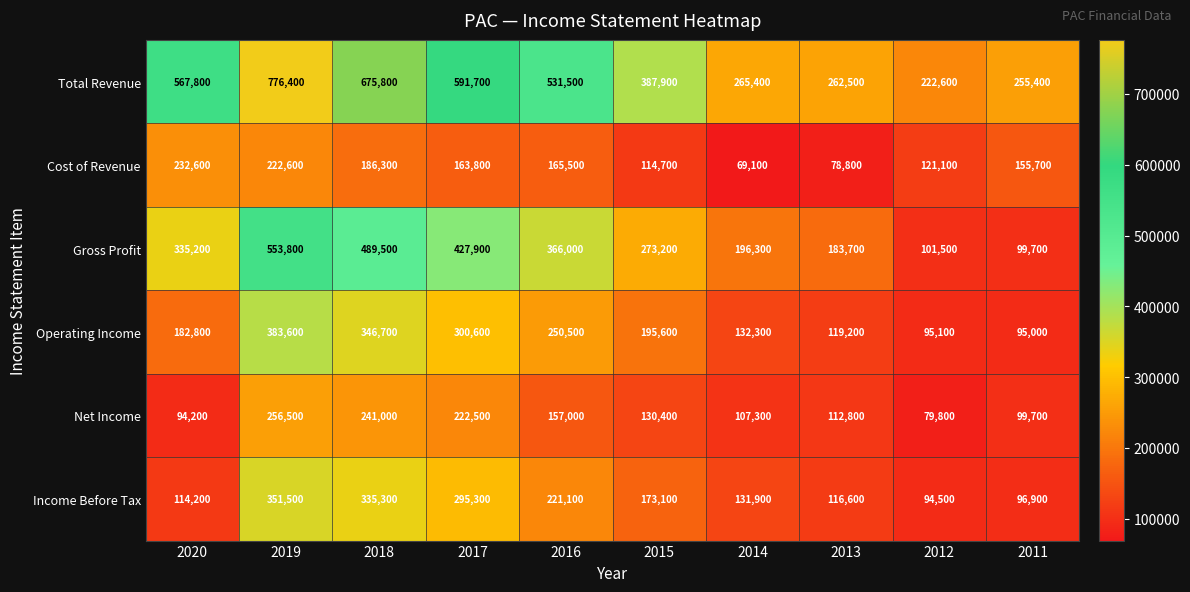

Which series changed the most between 2019 and 2012?

Total Revenue